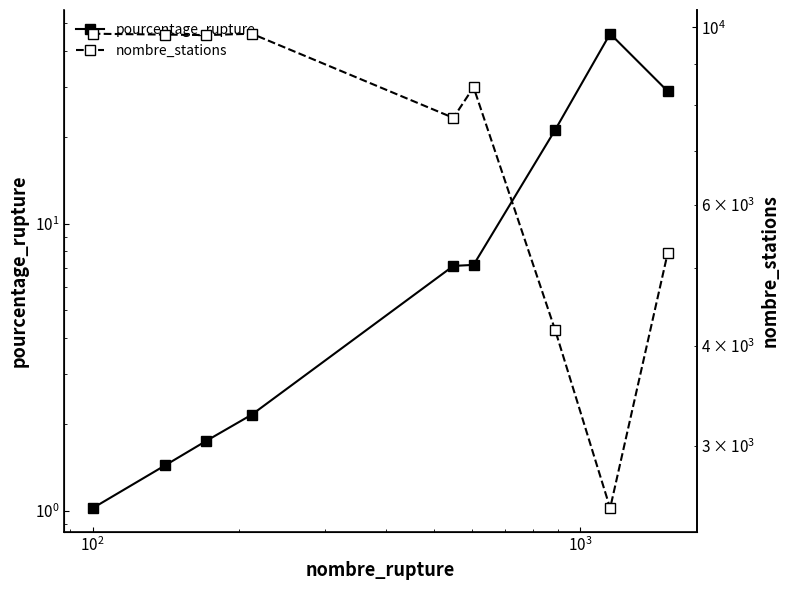

True or false: nombre_stations has a value of 12791.8 at $\mathdefault{10^{0}}$.

False